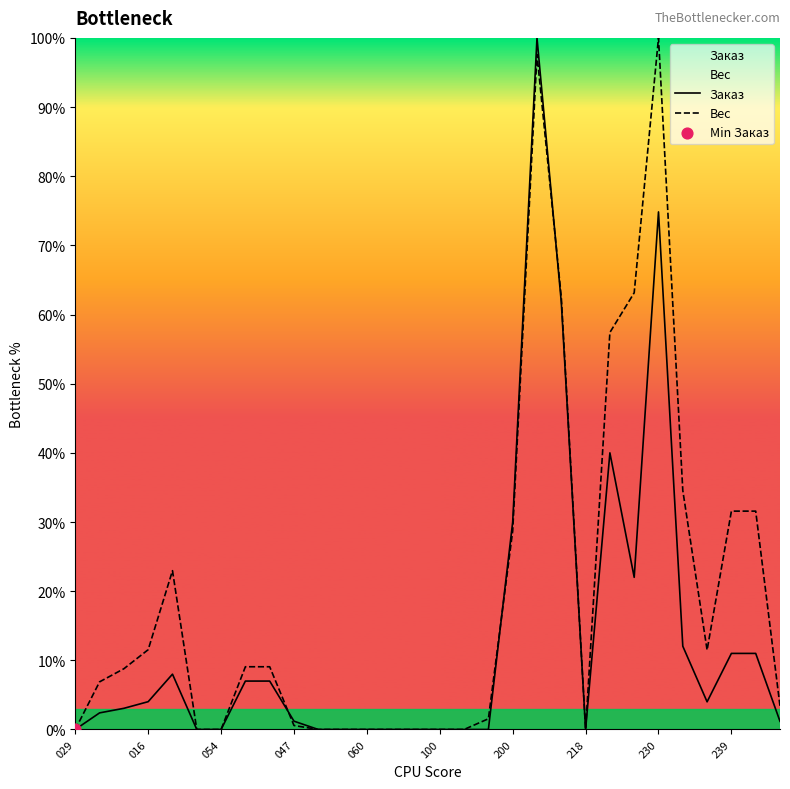

At which category is the sum across all series the highest?

19